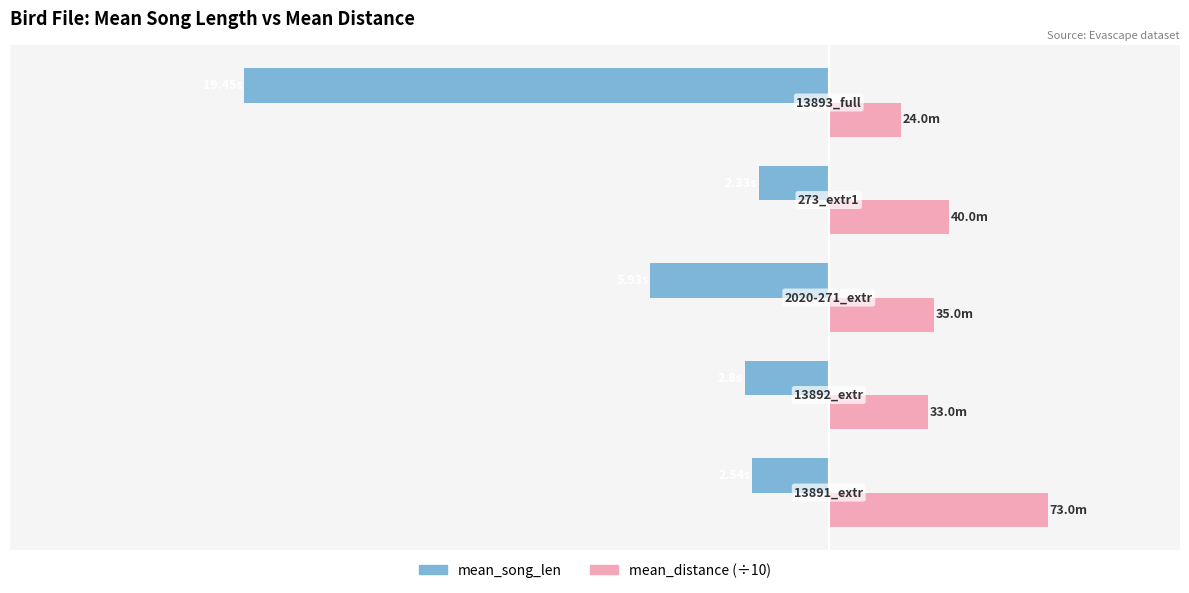

What is the value of the mean_distance (÷10) bar at the 1st from the left?

7.3